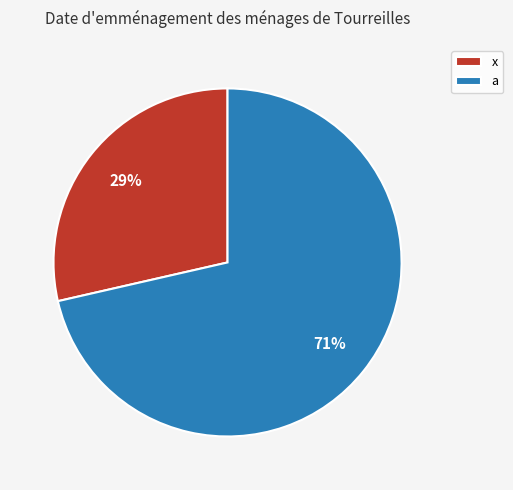

True or false: a accounts for 71% of the total.

True